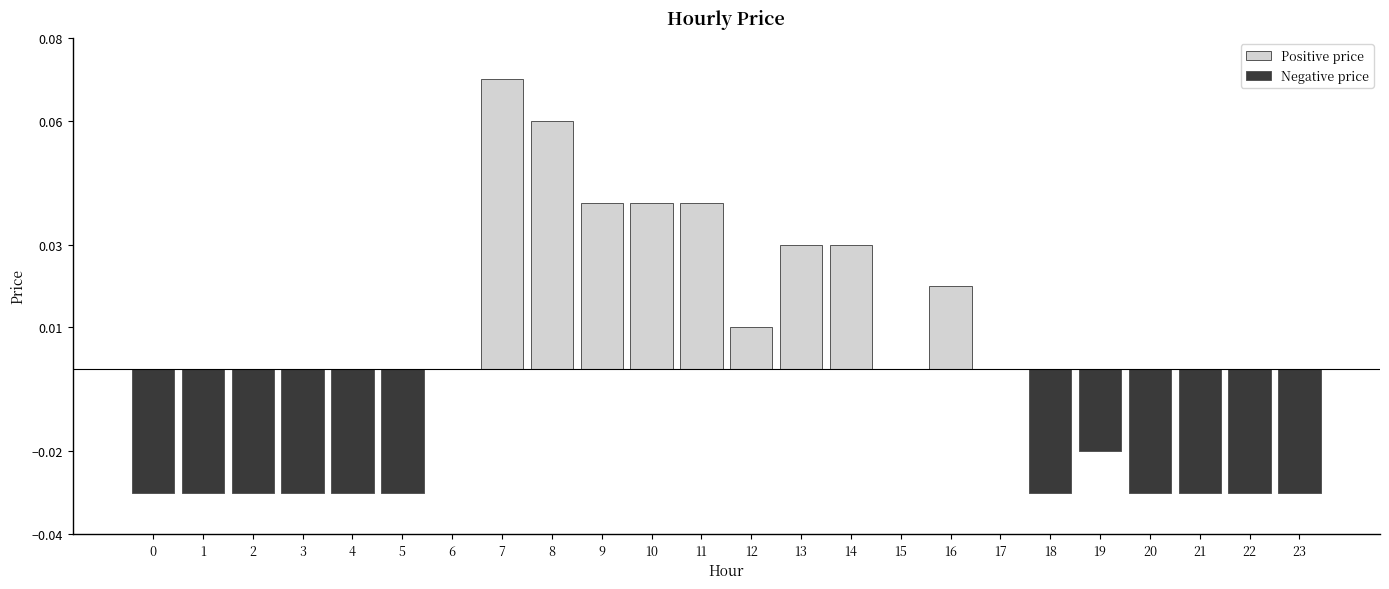

At which label is Negative price closest to 0?

6